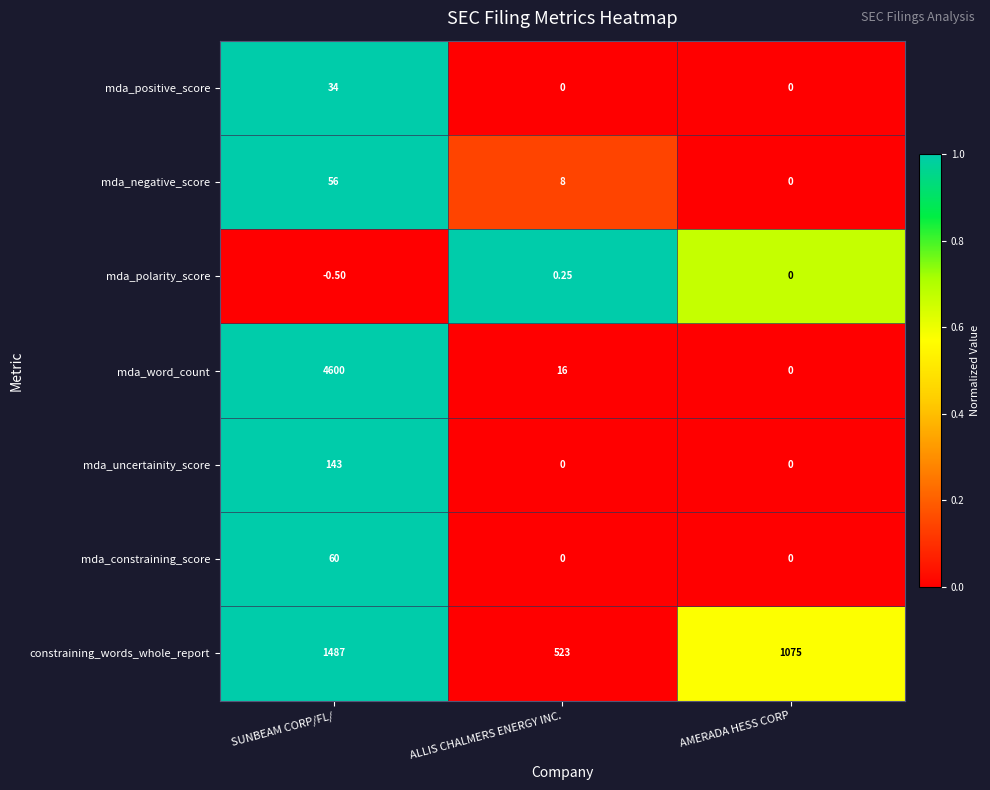

What is the spread (max minus min) of values at ALLIS CHALMERS ENERGY INC.?

523.0